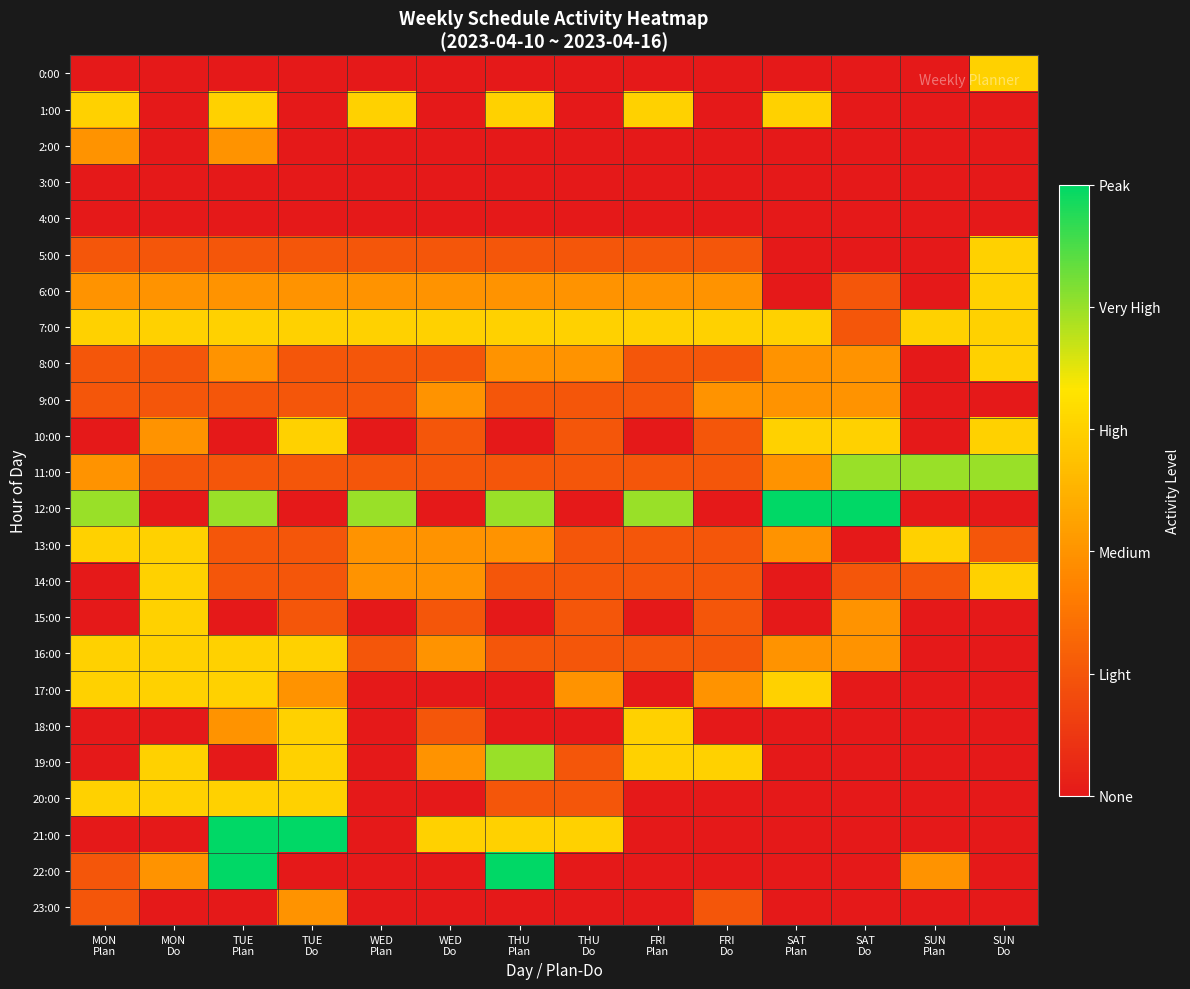

Count the number of categories in the chart.

14